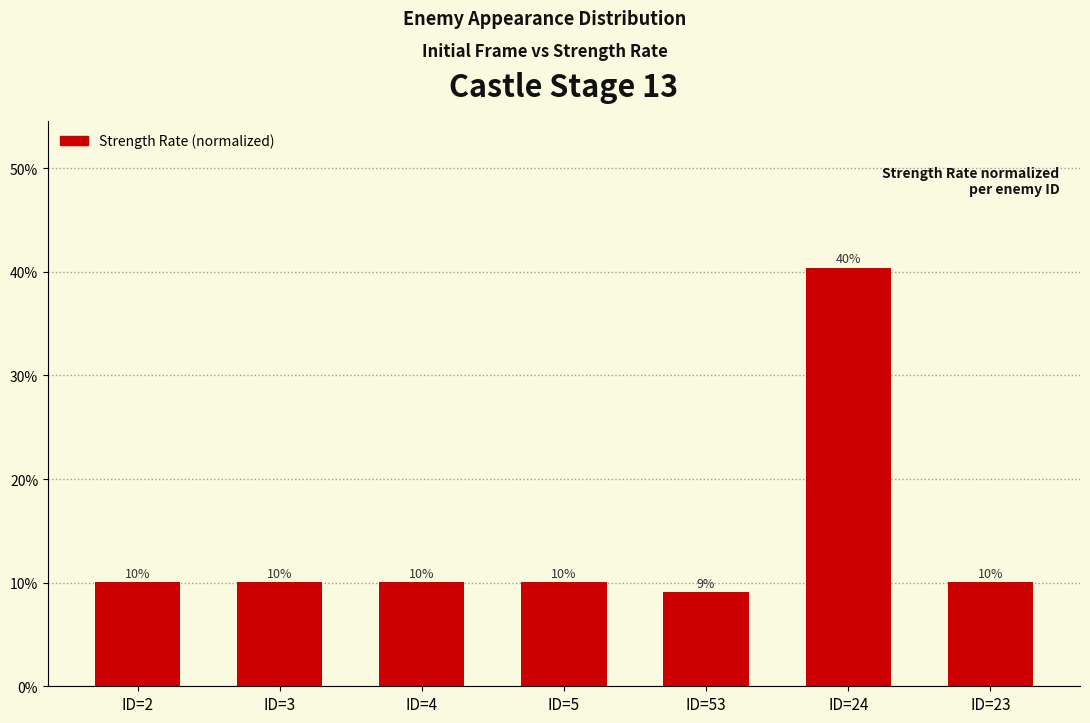

Are the bars horizontal?

No